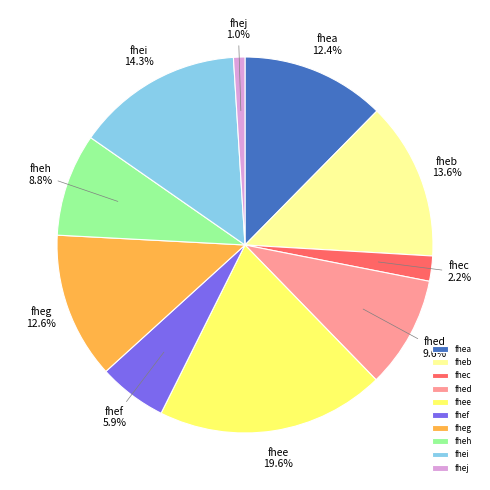

Which has a higher value, fhec or fhee?

fhee